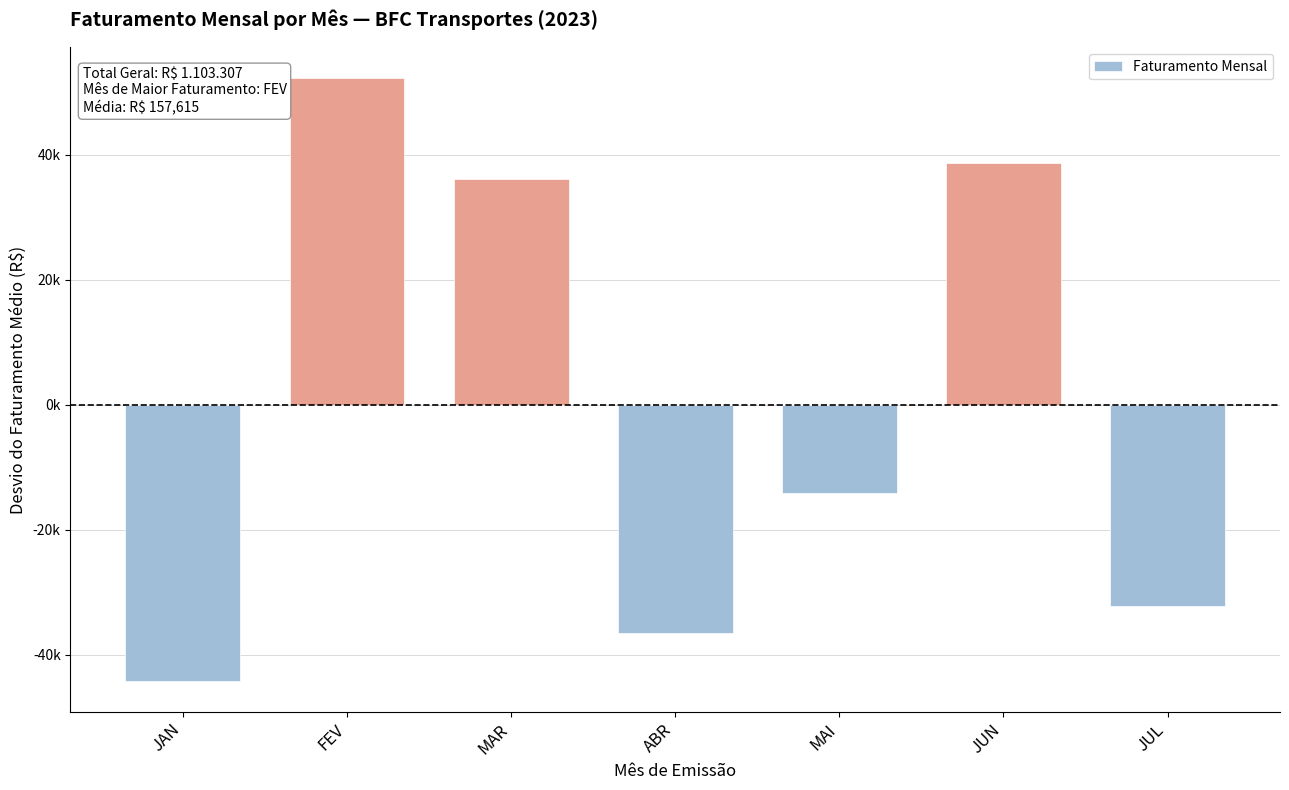

At which label is the value closest to 4043?

MAI